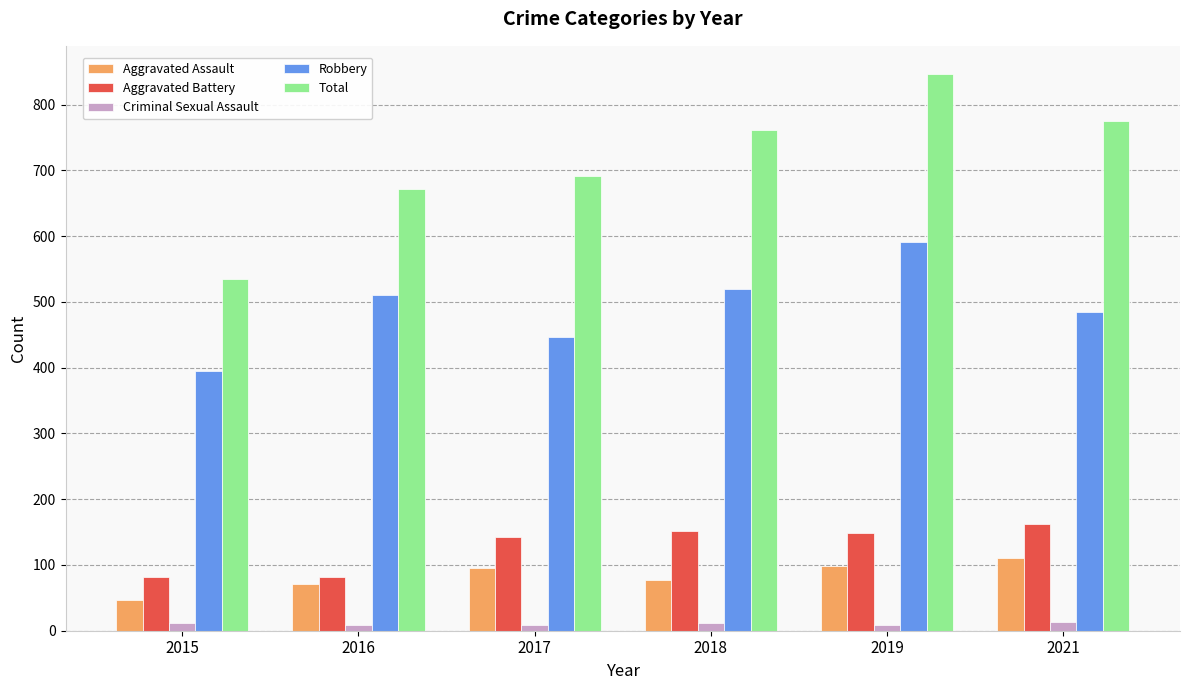

Are the bars horizontal?

No